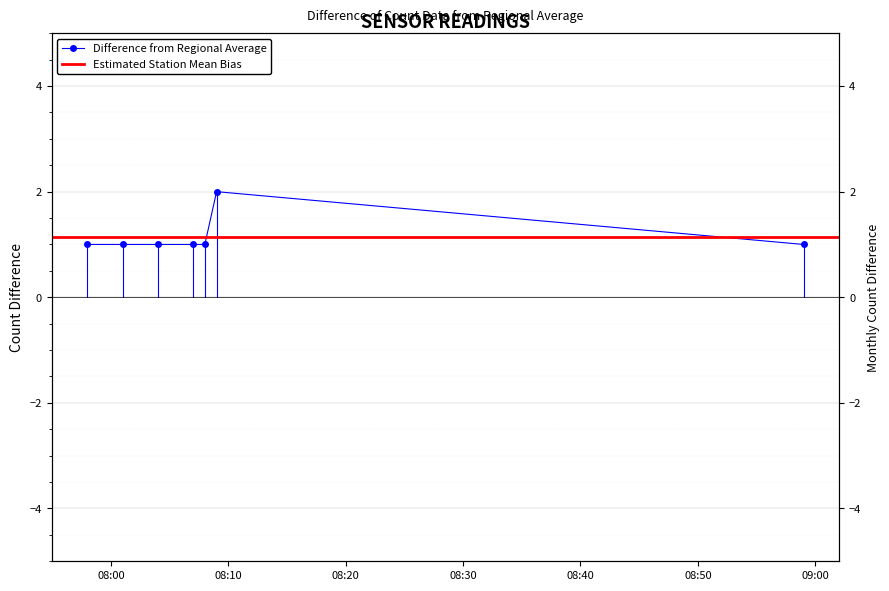

What is the greatest value displayed?

2